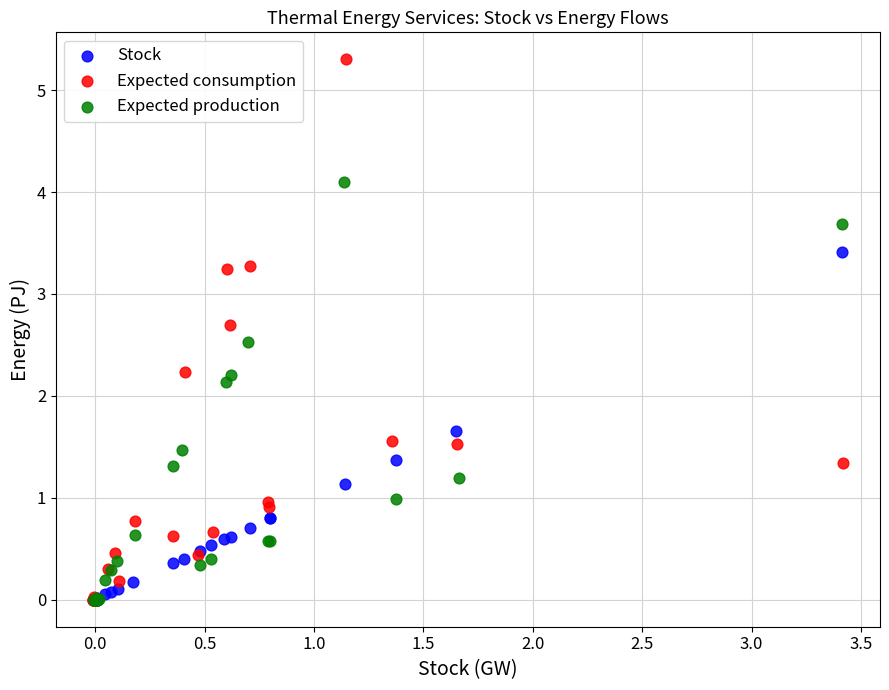

What are all the series names shown in the legend?

Stock, Expected consumption, Expected production